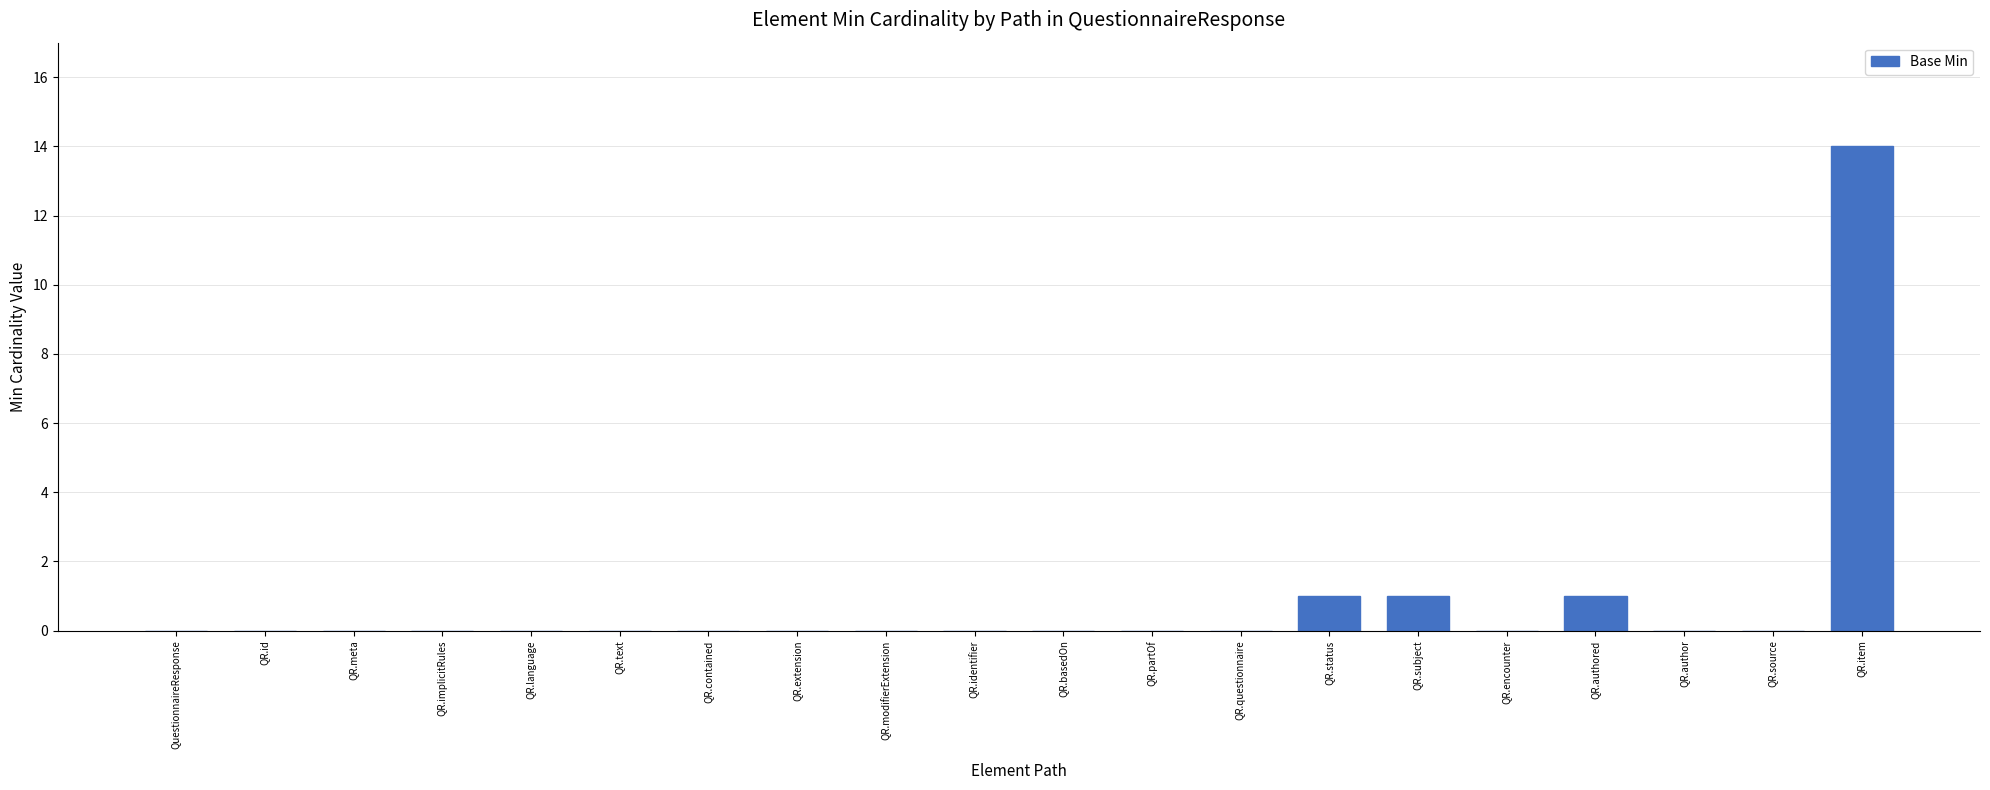

True or false: the data shows 10 at QR.basedOn.

False